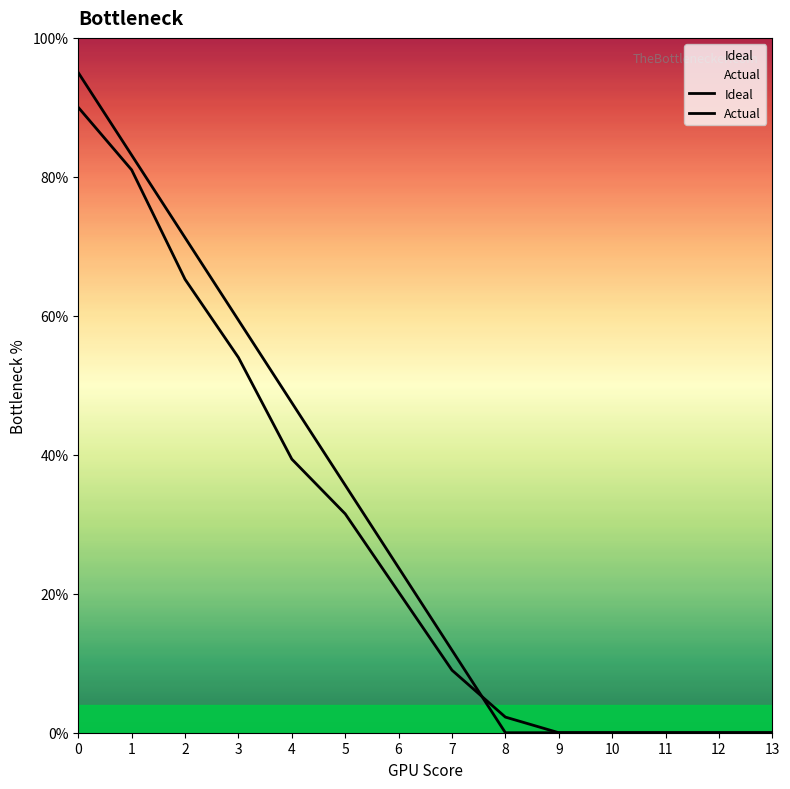

True or false: Actual has more than 0 interior local peaks.

False